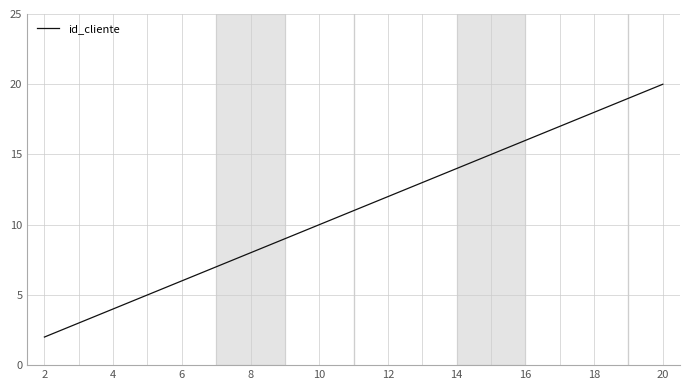

What is the sum of all values?

209